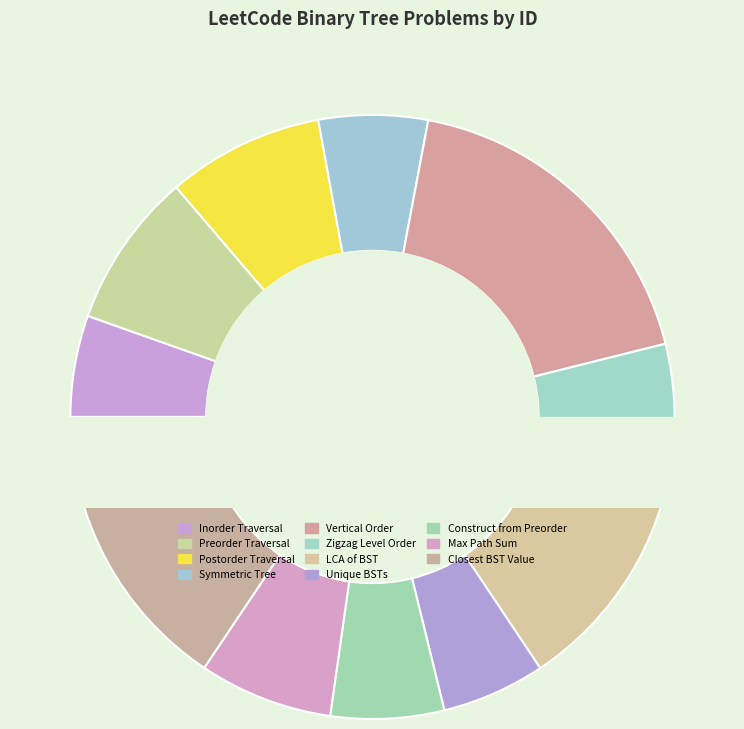

How many slices are in this pie chart?

11